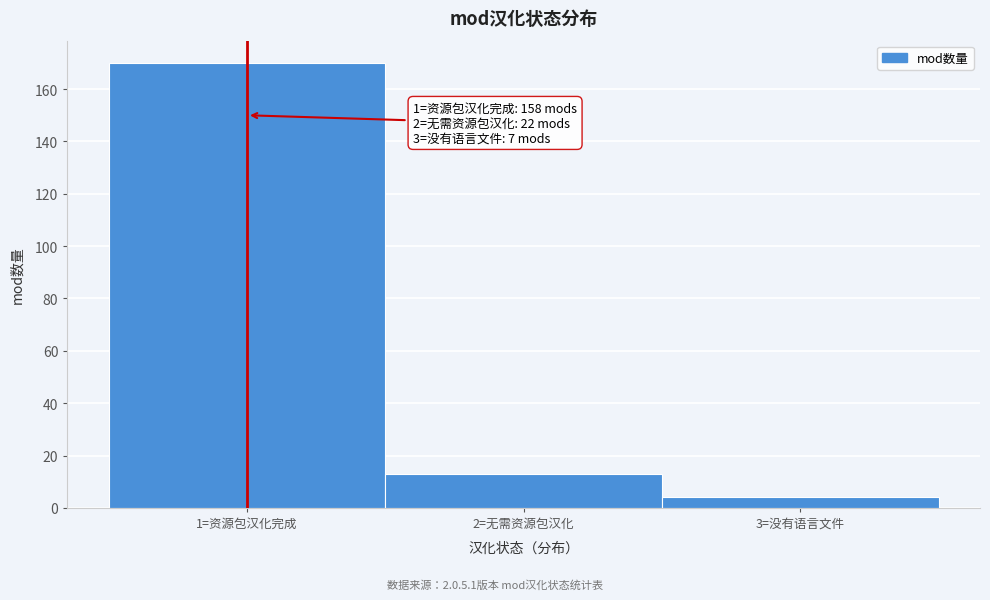

Reading left to right, list all the values displayed in this chart.

1=资源包汉化完成=170	2=无需资源包汉化=13	3=没有语言文件=4